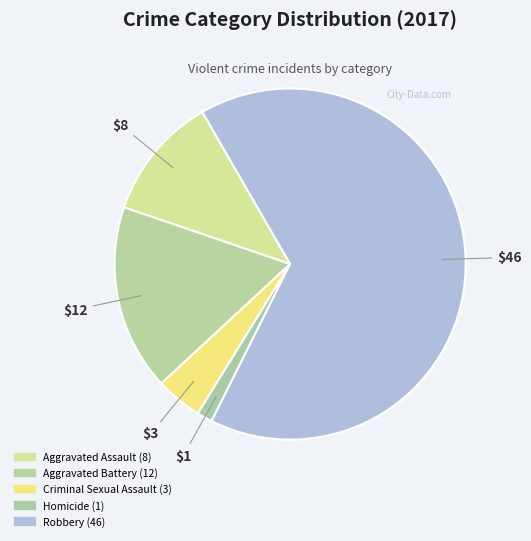

Is it true that Homicide is 11% of the pie?

False